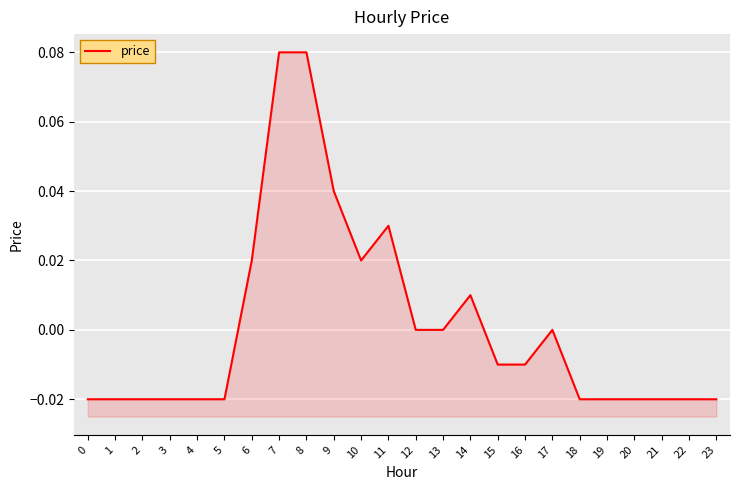

What is the approximate value at 8?

0.1